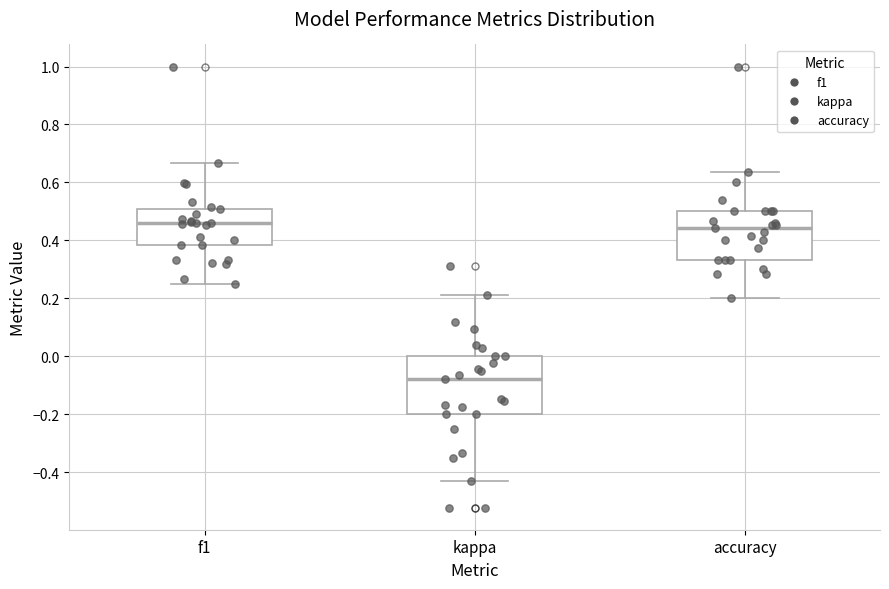

Reading left to right, transcribe this box plot: for each box, give where its median line is, the range the box spans, and where its two whiskers end, as read against the y-axis. The values are not printed on the chart, so give them approximately, as read against the axis.

f1: median 0.46, box 0.38 to 0.50, whiskers 0.26 to 0.66
kappa: median -0.08, box -0.20 to 0.00, whiskers -0.42 to 0.22
accuracy: median 0.44, box 0.34 to 0.50, whiskers 0.20 to 0.64